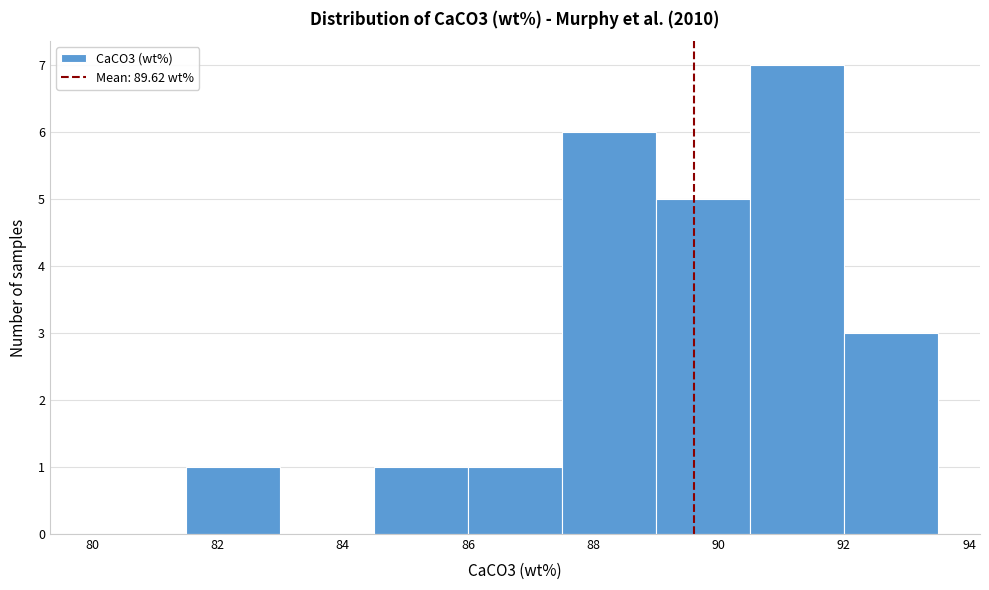

Reading left to right, list every bar in this chart as the range it spans on the x-axis followed by its height. Neither the bar edges nor the heights are printed on the chart, so give them approximately, as read against the axes.

80.0 to 81.5: 0
81.5 to 83.0: 1
83.0 to 84.5: 0
84.5 to 86.0: 1
86.0 to 87.5: 1
87.5 to 89.0: 6
89.0 to 90.5: 5
90.5 to 92.0: 7
92.0 to 93.5: 3